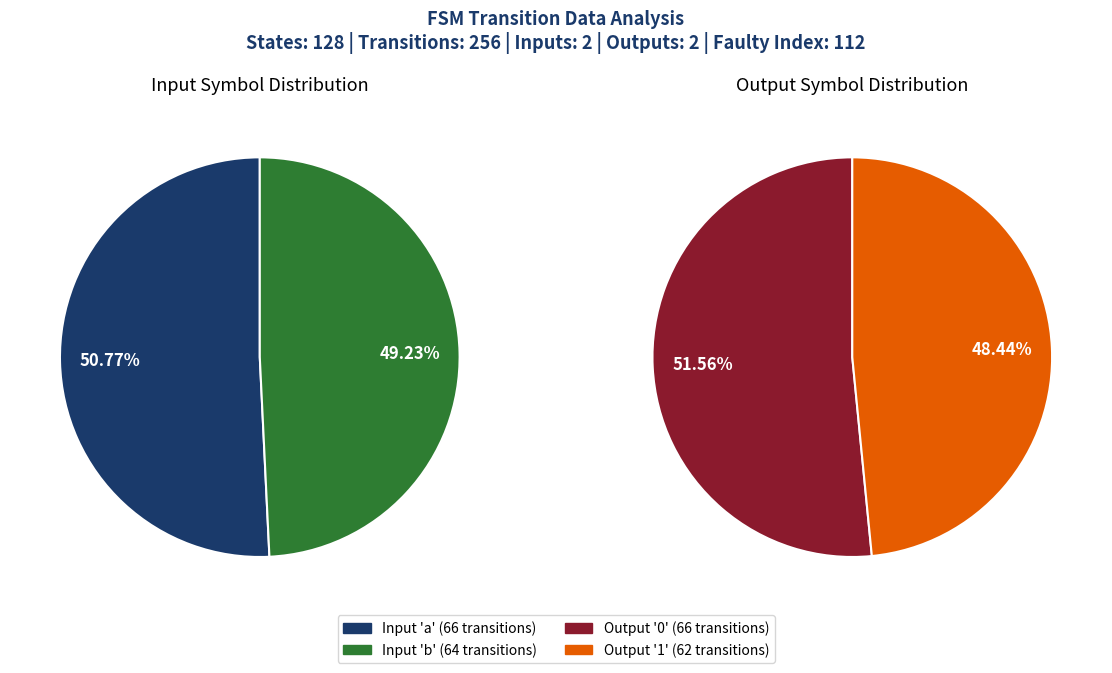

How many segments does this pie chart have?

4